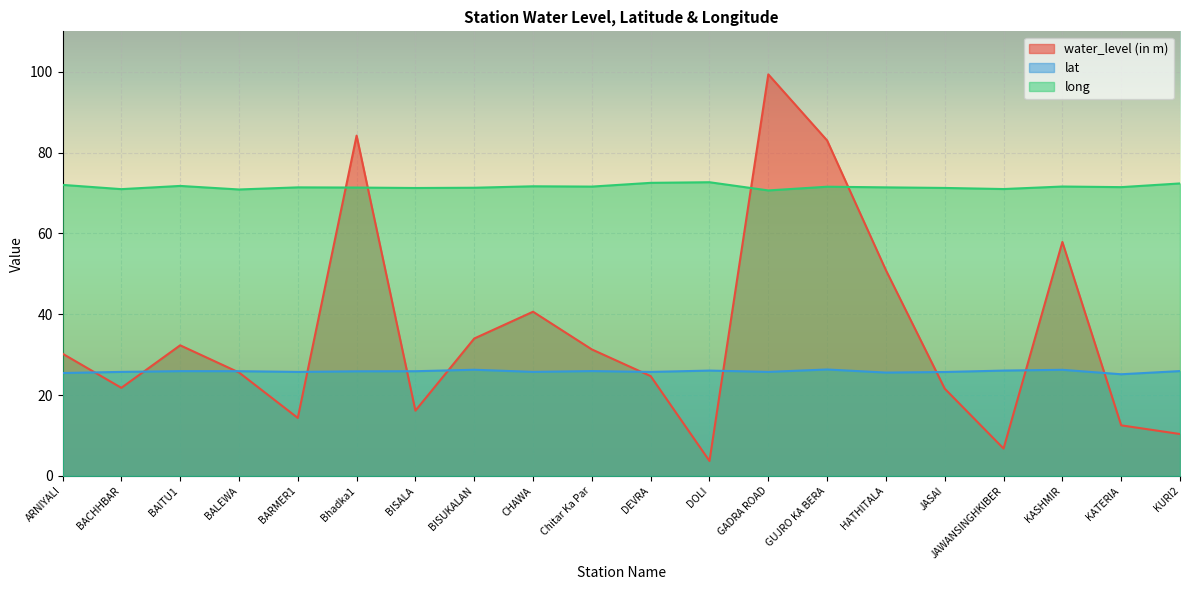

Which series has the widest spread of values?

water_level (in m)